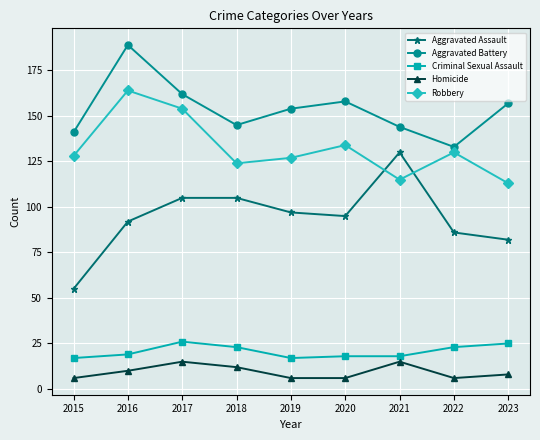

What is the difference between the highest and lowest values at 2016?

179